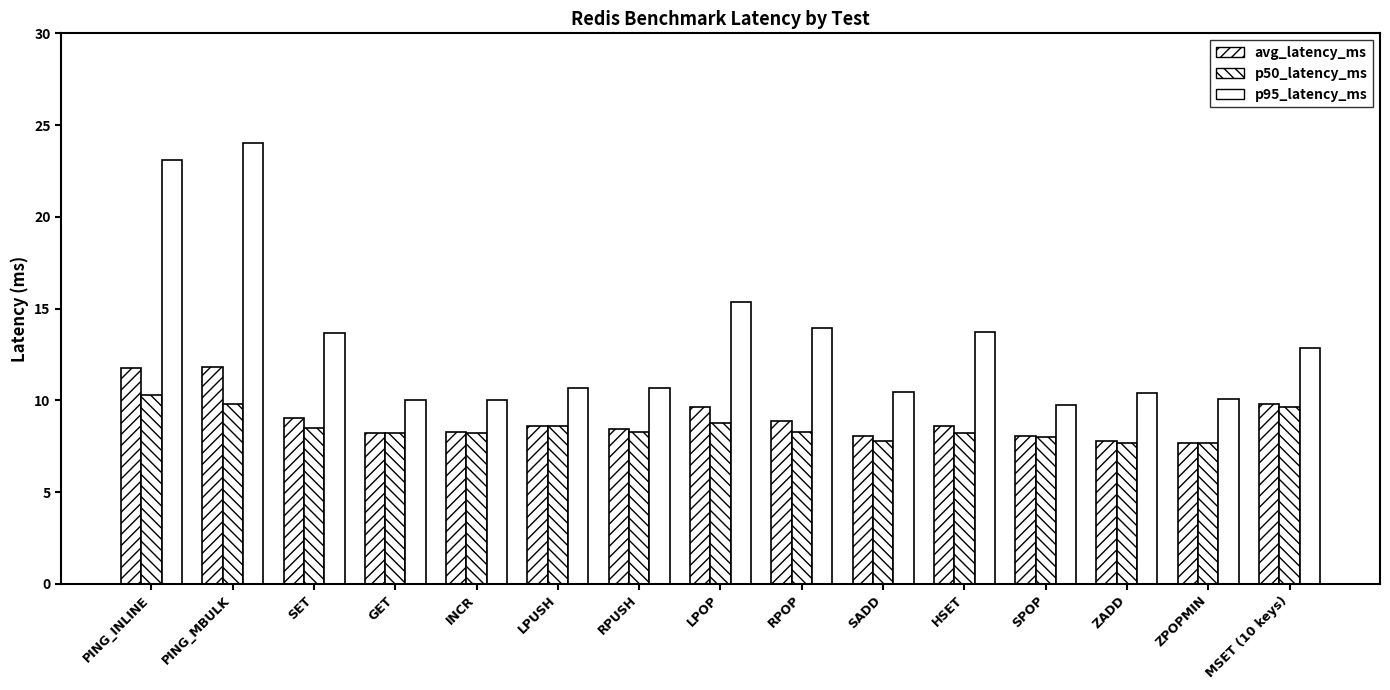

What is the difference between the avg_latency_ms values at PING_INLINE and ZADD?

4.0